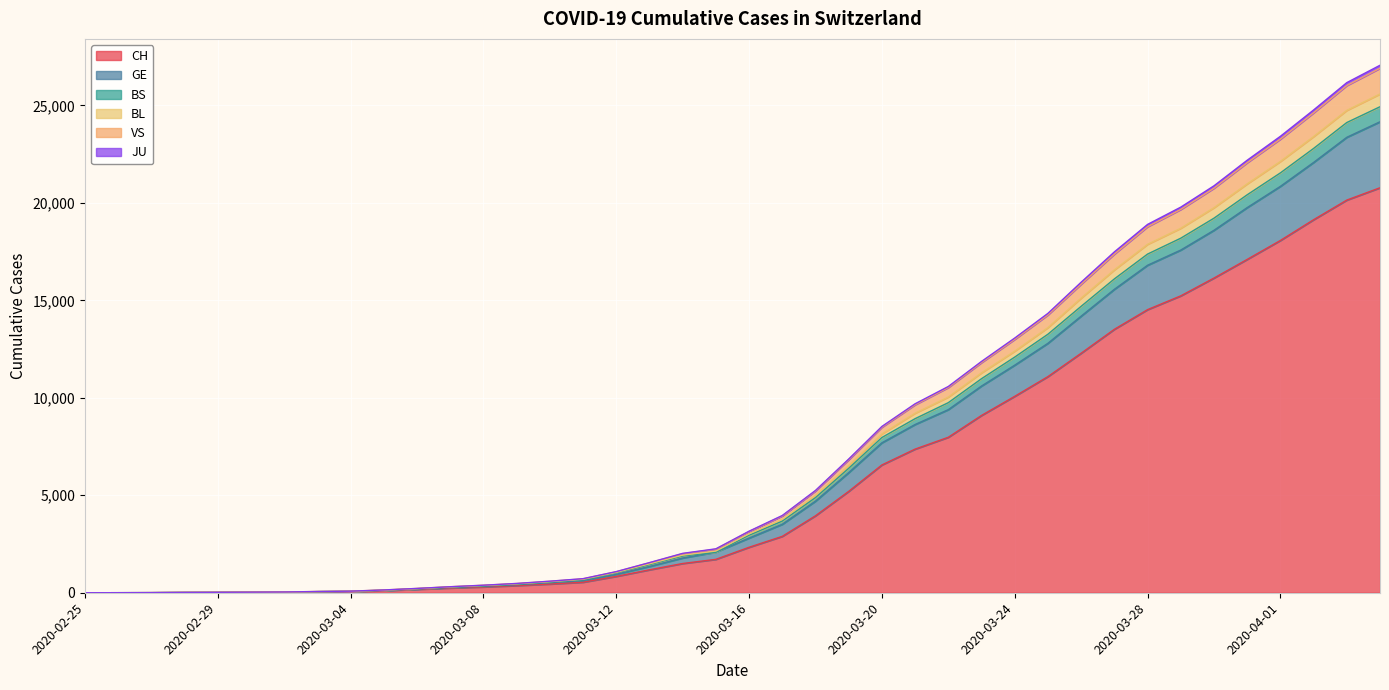

What position from the left is 2020-03-04?

9